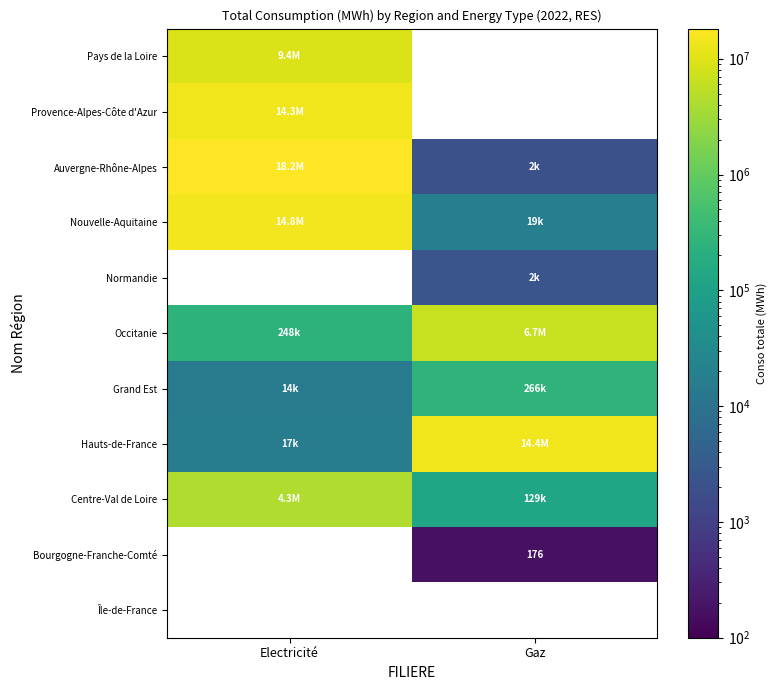

The Occitanie series shows 132317.9 at Electricité. True or false?

False